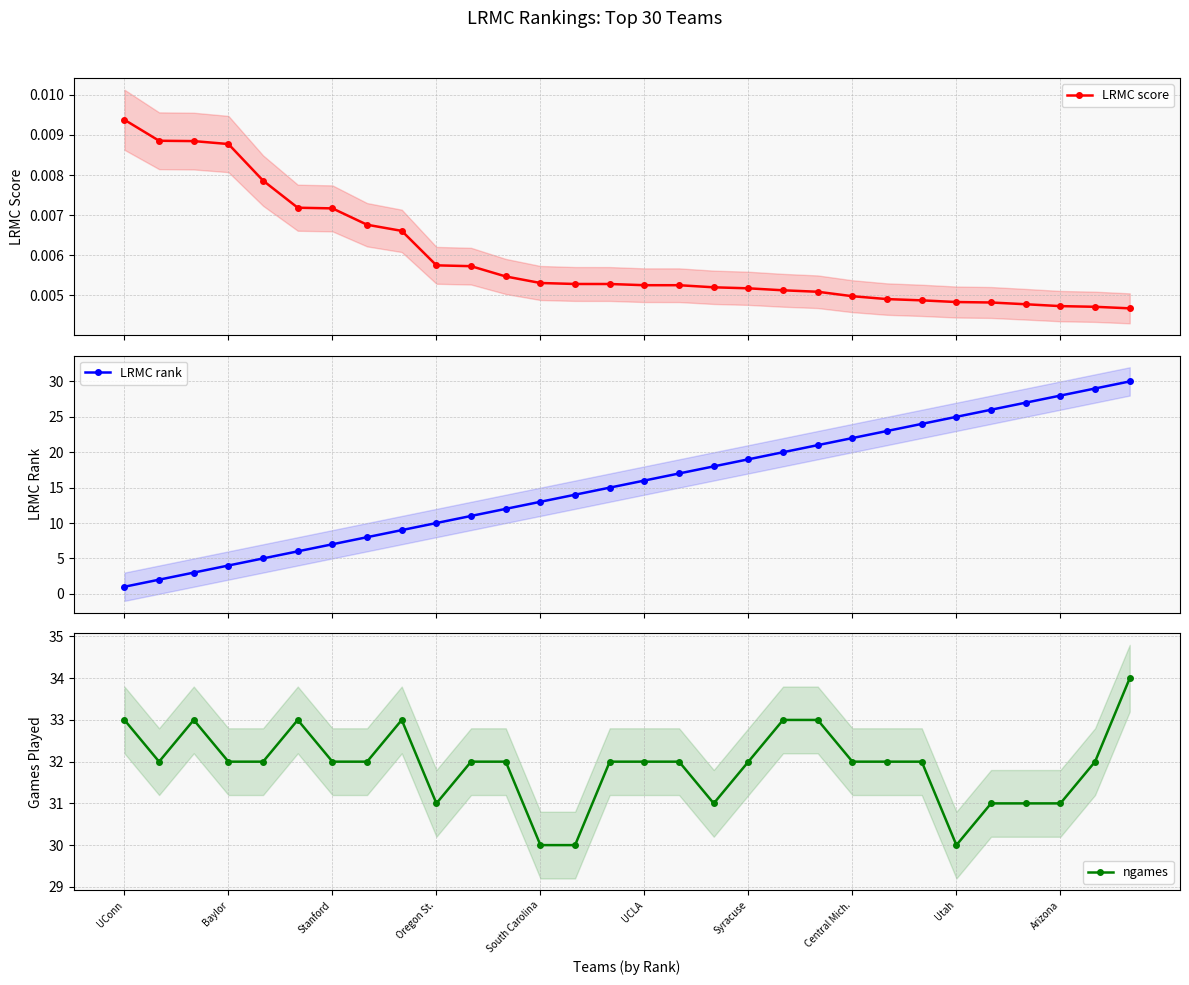

The ngames series shows 47 at Oregon St.. True or false?

False